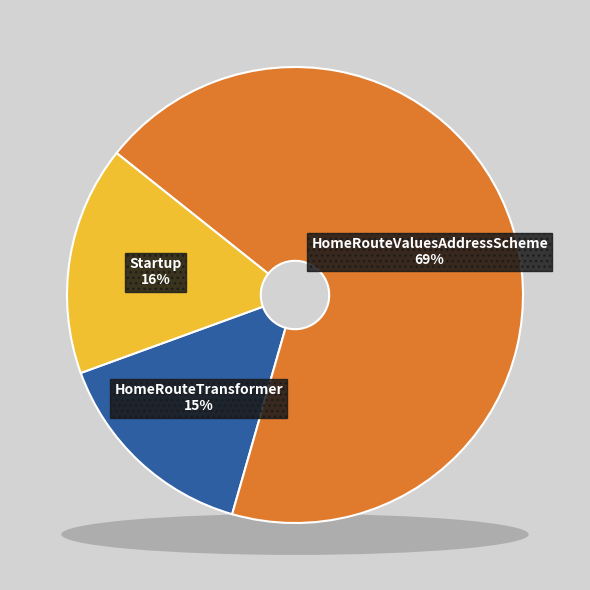

To the nearest percent, what is the combined percentage of Startup and HomeRouteValuesAddressScheme?

85%